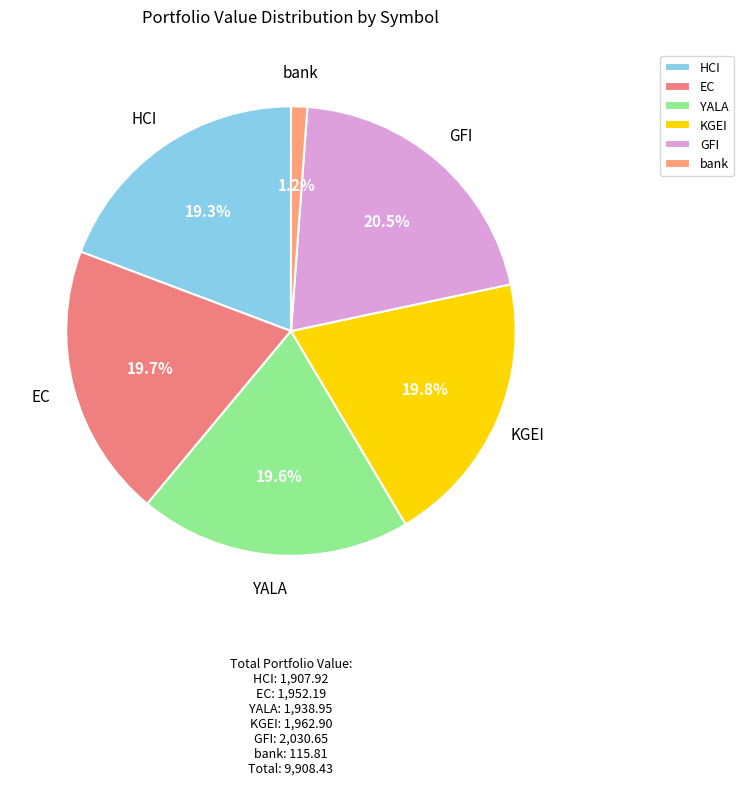

Does YALA account for over 50% of the chart?

No